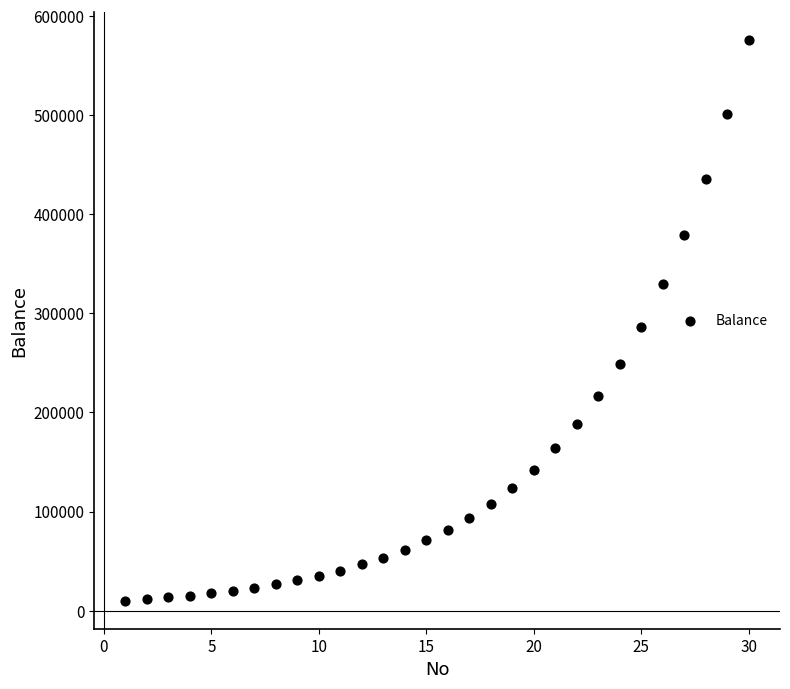

What is the range of X values (max minus min)?

29.0